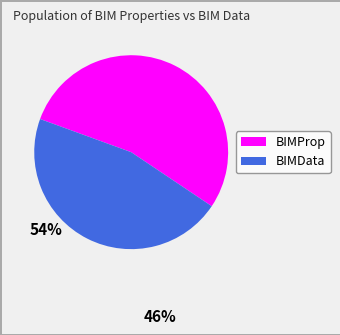

What is the ratio of the value at BIMData to the value at BIMProp?

0.9